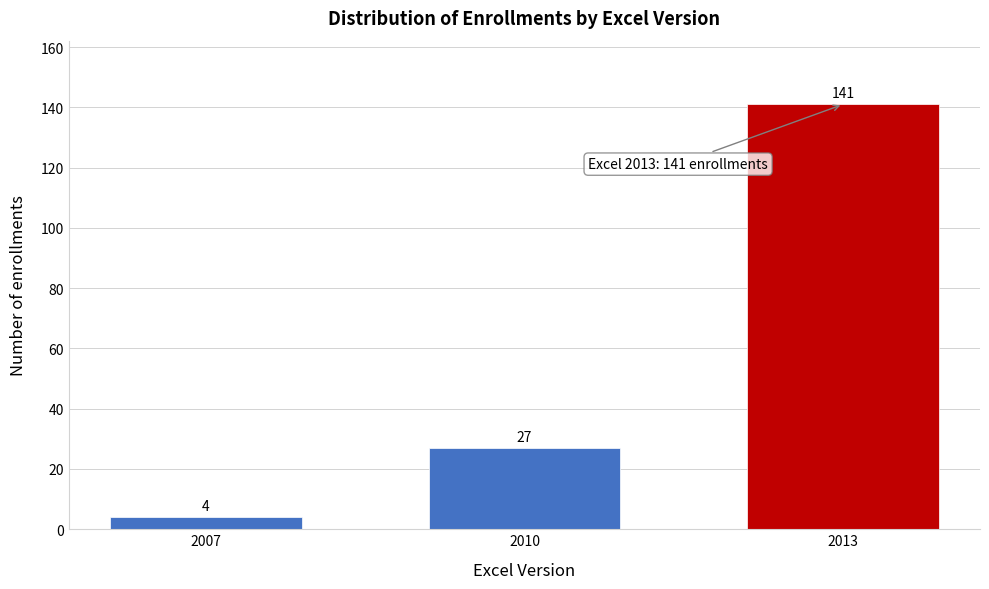

Reading left to right, what are all the values shown in this chart?

4	27	141